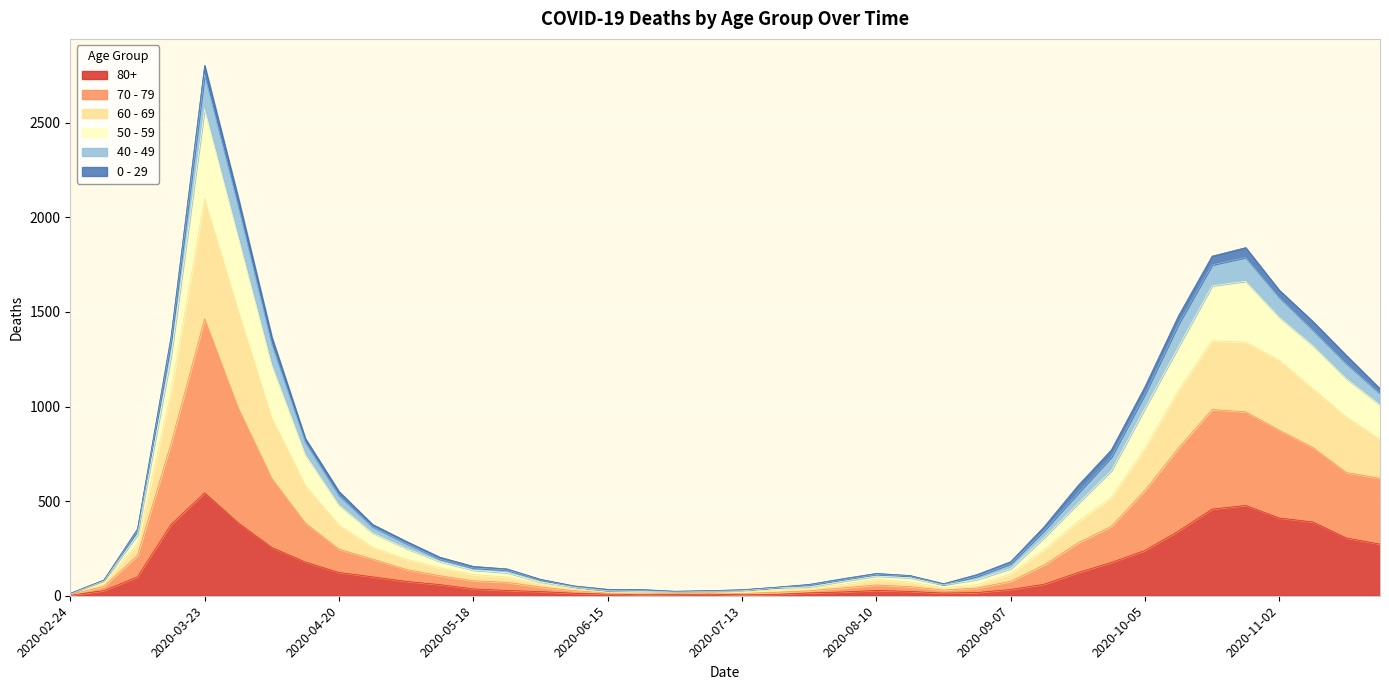

At which category is the sum across all series the highest?

2020-03-23